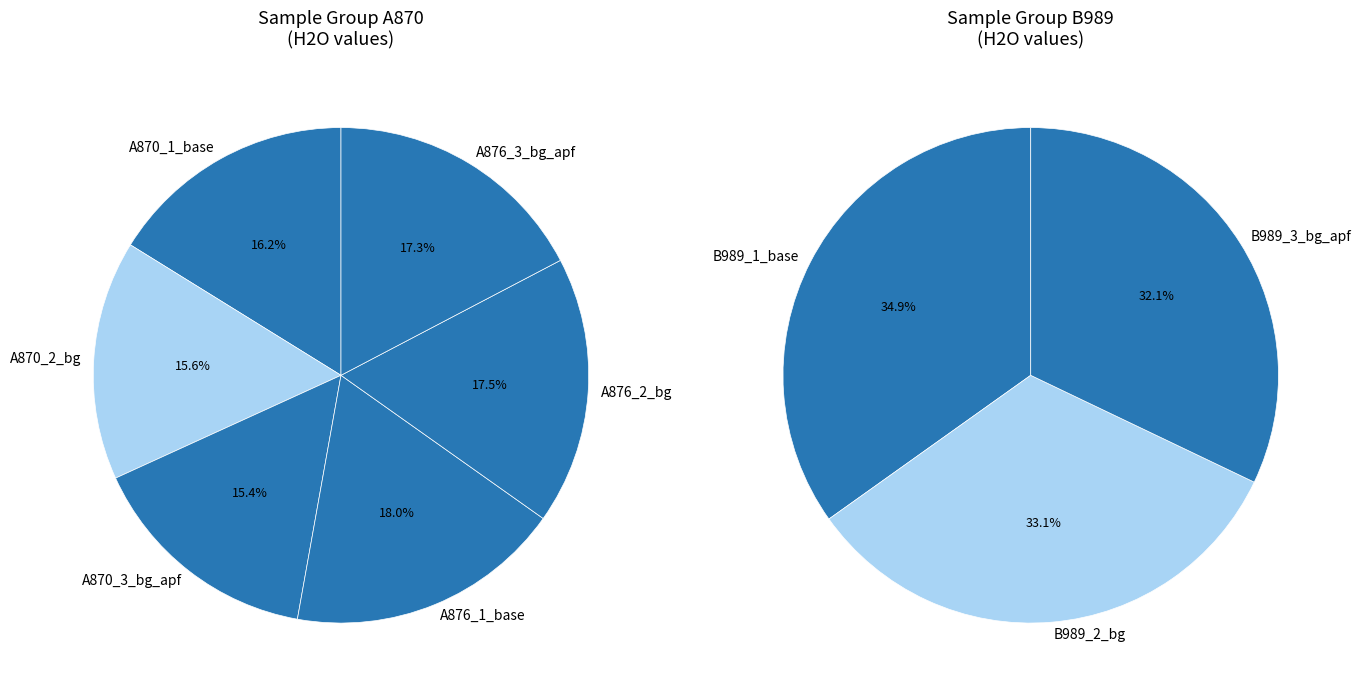

Is there a majority slice in this chart?

No